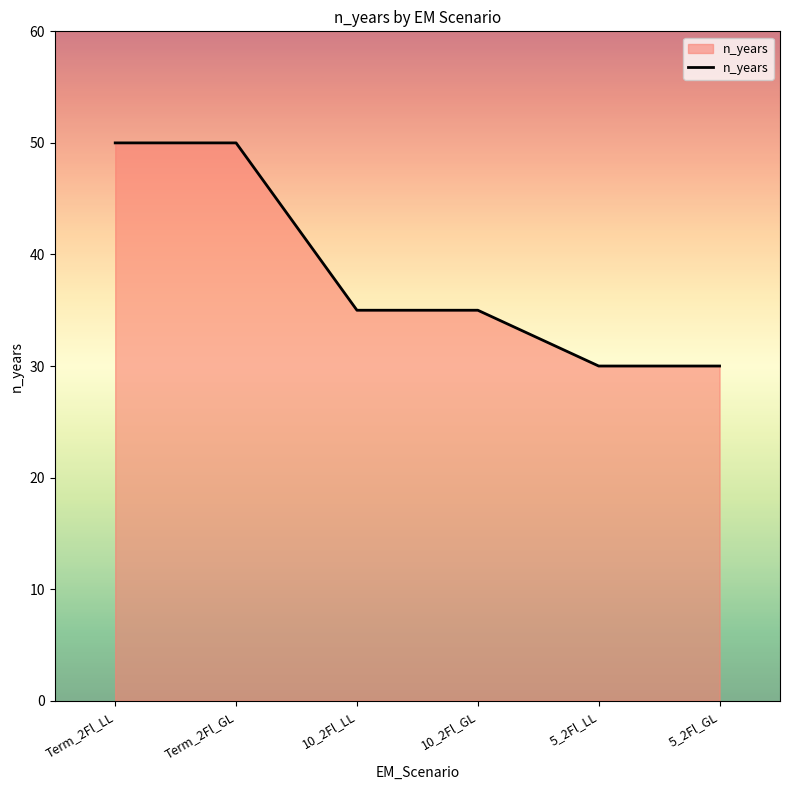

Count the values in the range 30 to 50.

6